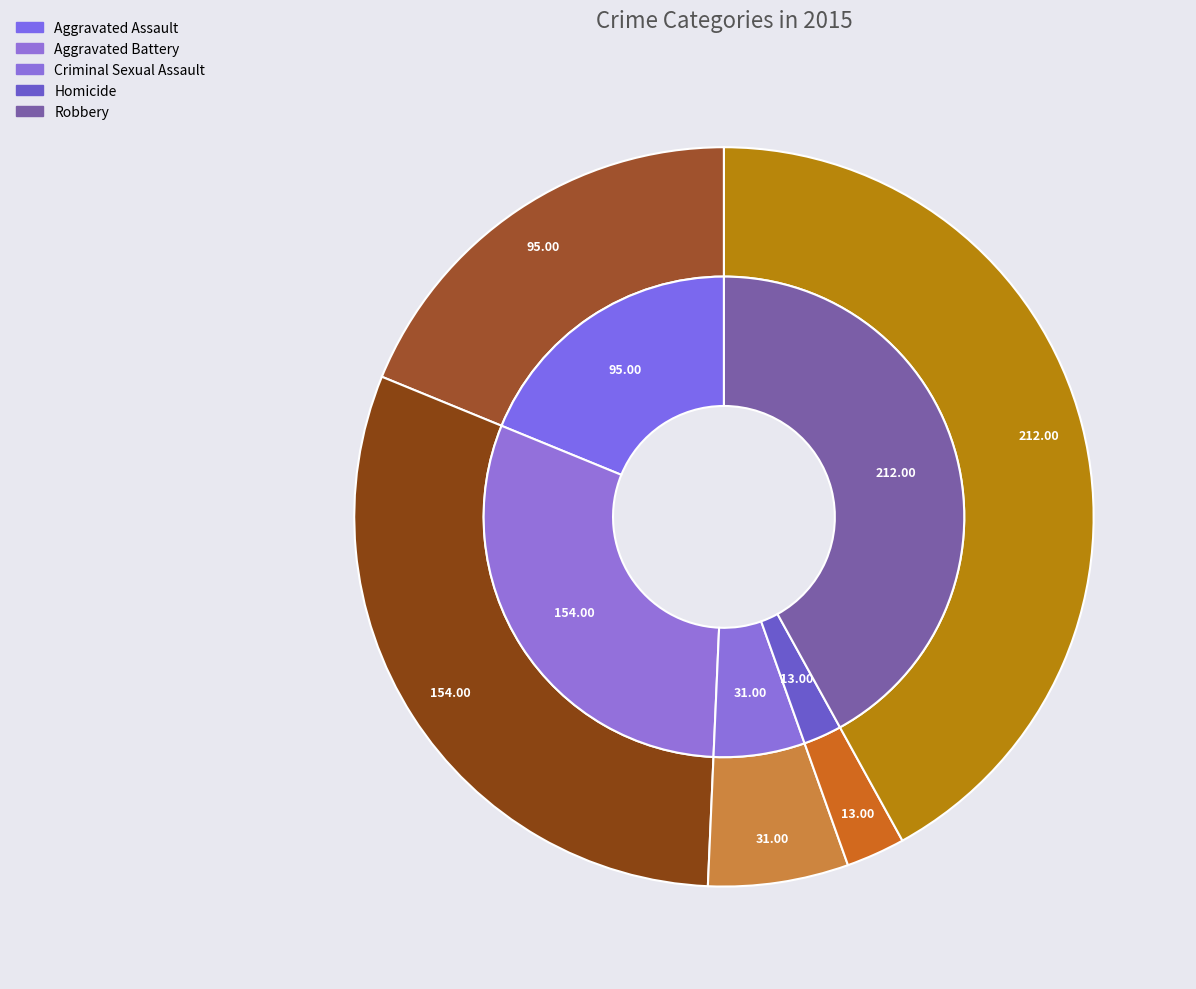

What percentage is NOT represented by Robbery?

58.0%